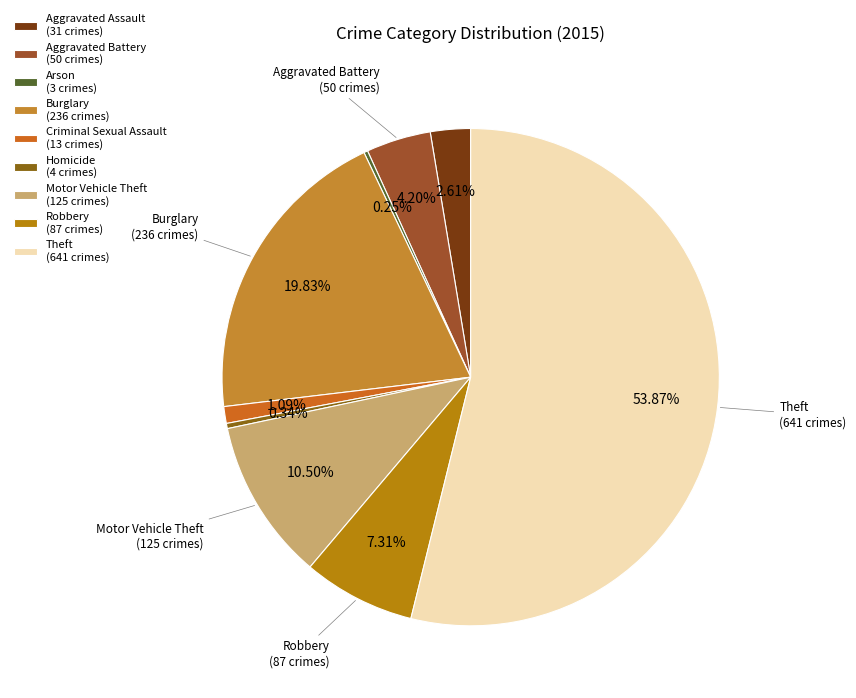

How many segments does this pie chart have?

9